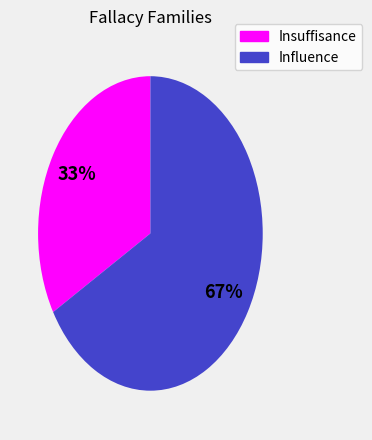

To the nearest percent, what is the combined percentage of Insuffisance and Influence?

100%